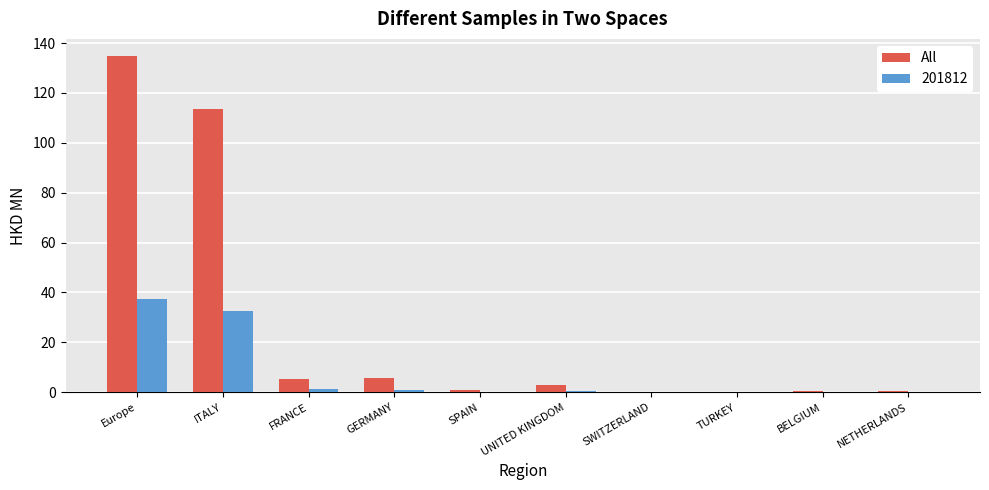

Is it true that All equals 5.6 at GERMANY?

True